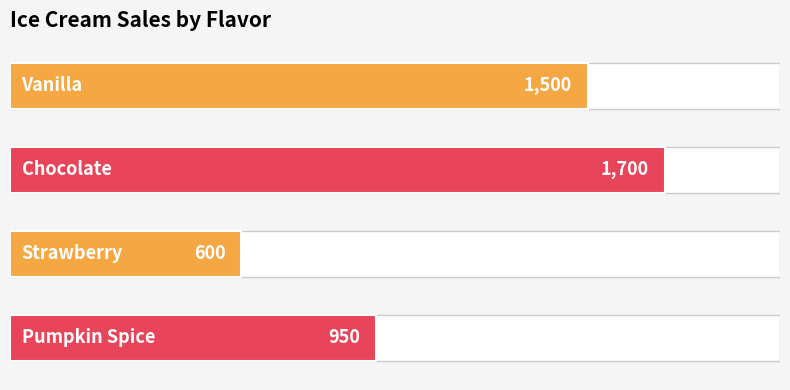

Approximately how many times larger is the value at 2 compared to 3?

0.6